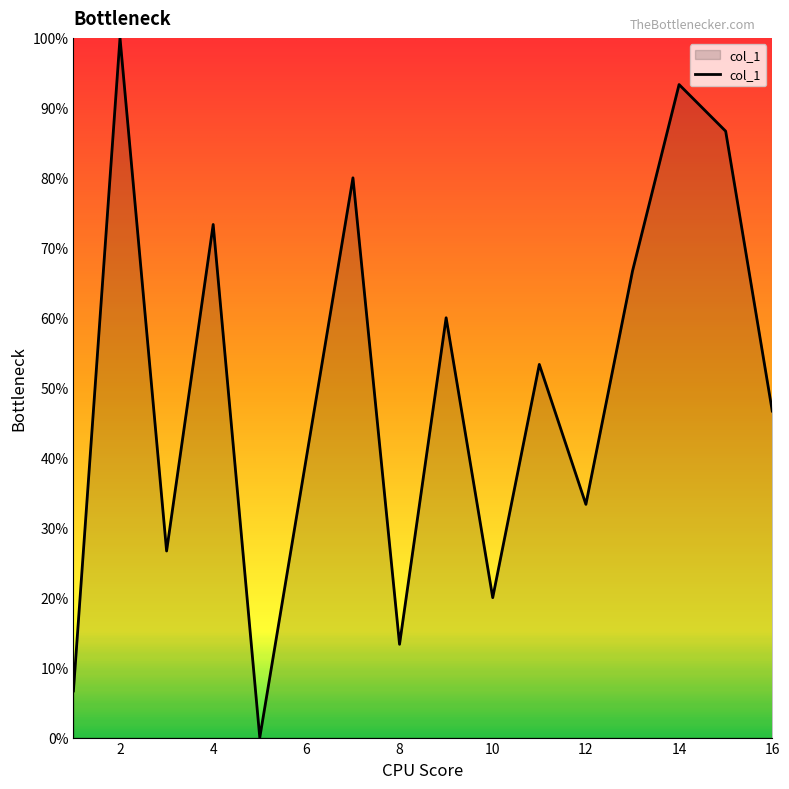

What is the maximum value shown in the chart?

100.0